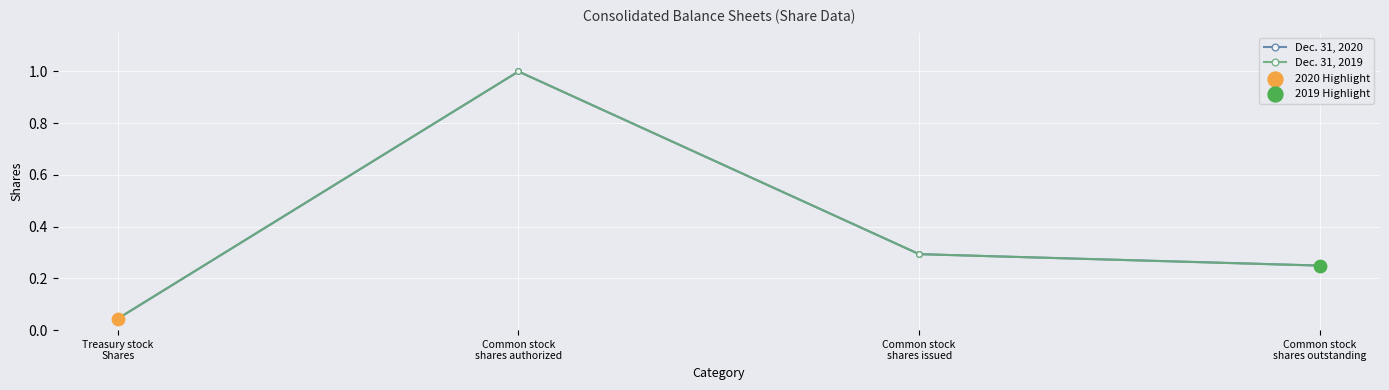

Which series has the widest spread of values?

Dec. 31, 2020